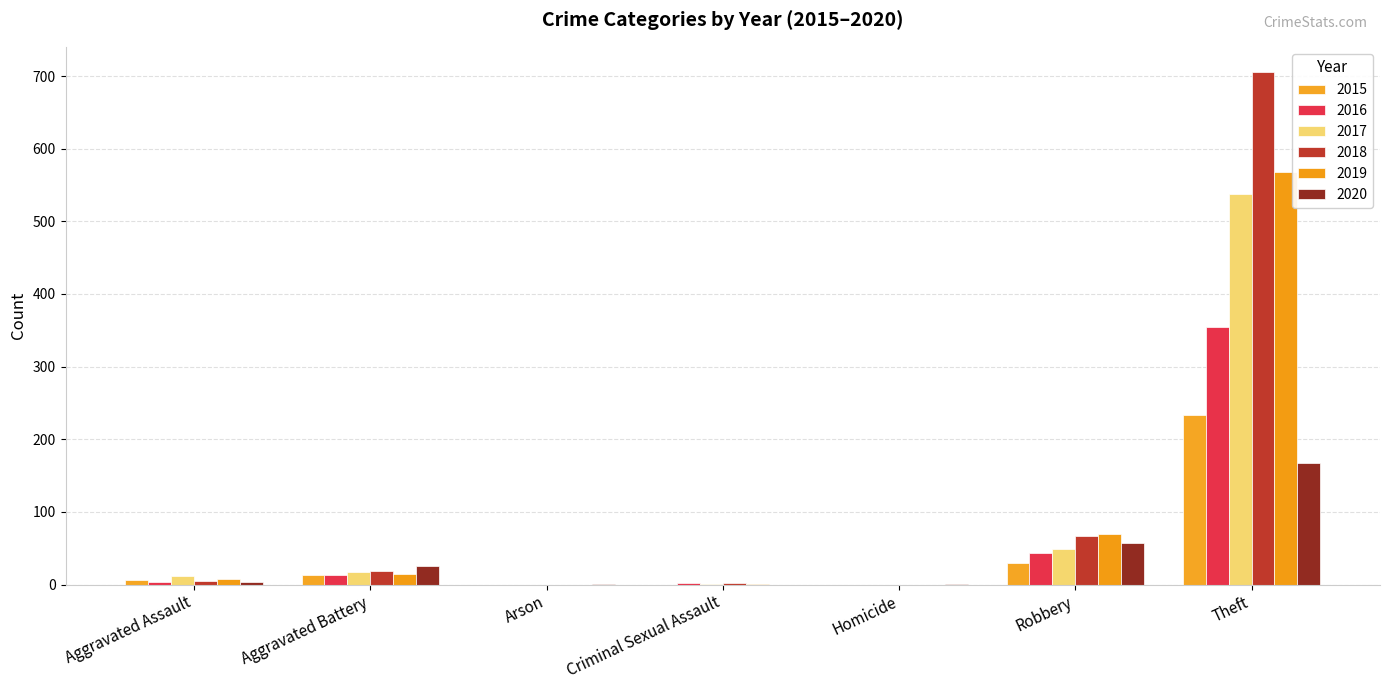

Are the bars horizontal?

No